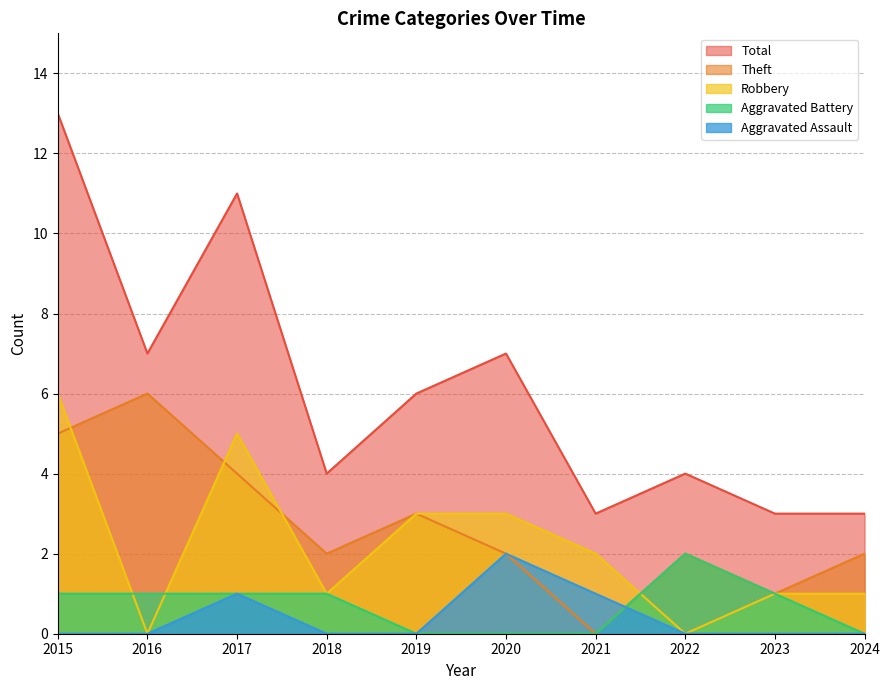

Reading left to right, list all the values displayed in this chart.

Aggravated Assault: 2015=0	2016=0	2017=1	2018=0	2019=0	2020=2	2021=1	2022=0	2023=0	2024=0
Aggravated Battery: 2015=1	2016=1	2017=1	2018=1	2019=0	2020=0	2021=0	2022=2	2023=1	2024=0
Robbery: 2015=6	2016=0	2017=5	2018=1	2019=3	2020=3	2021=2	2022=0	2023=1	2024=1
Theft: 2015=5	2016=6	2017=4	2018=2	2019=3	2020=2	2021=0	2022=2	2023=1	2024=2
Total: 2015=13	2016=7	2017=11	2018=4	2019=6	2020=7	2021=3	2022=4	2023=3	2024=3